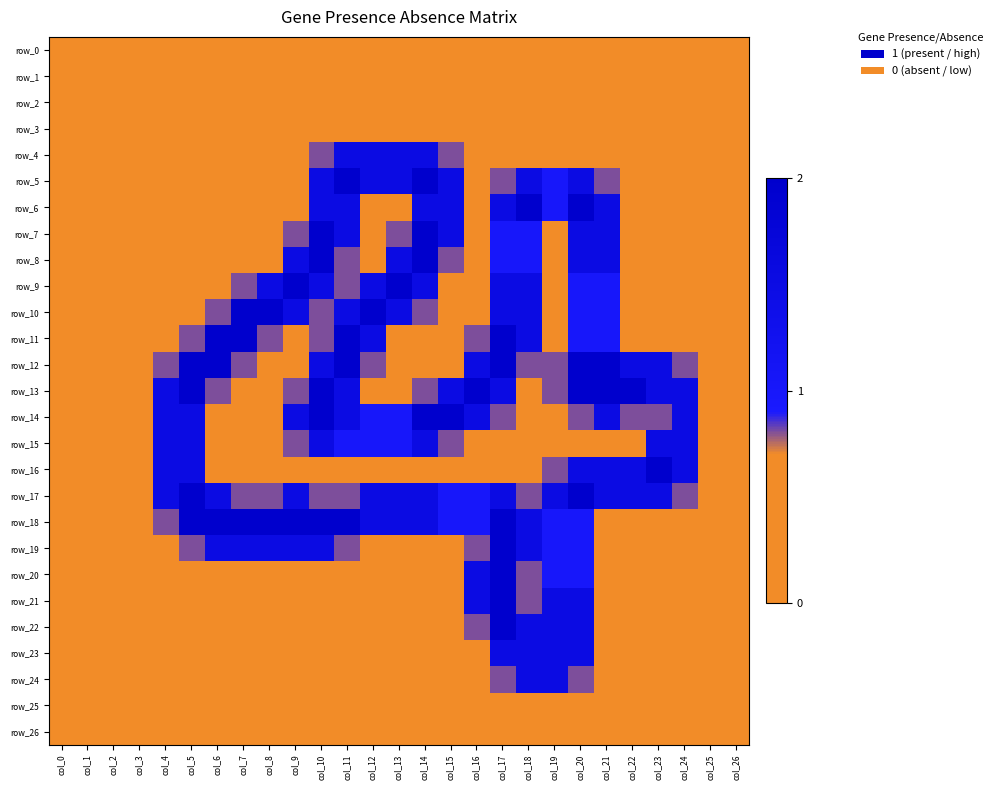

At which label is row_26 closest to 0?

col_0